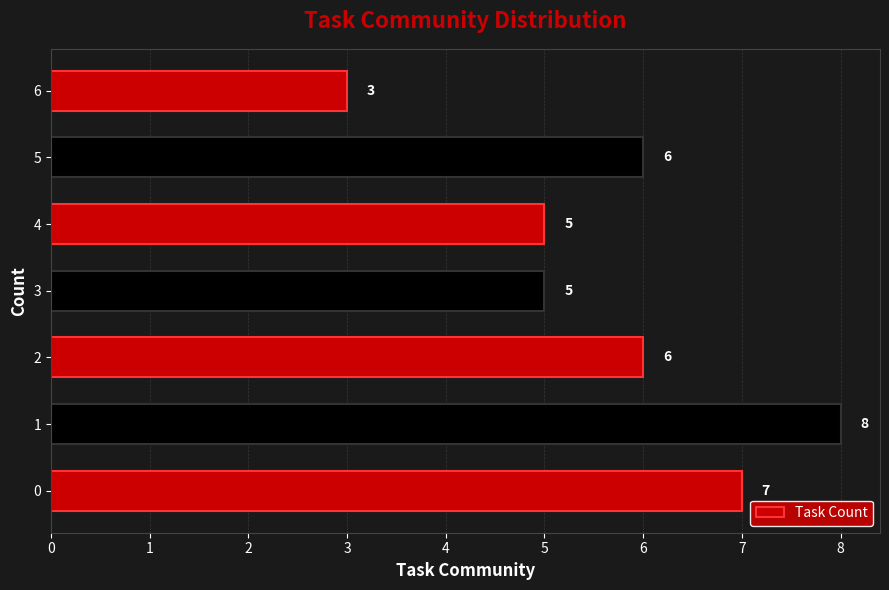

How many values are between 5 and 7?

5